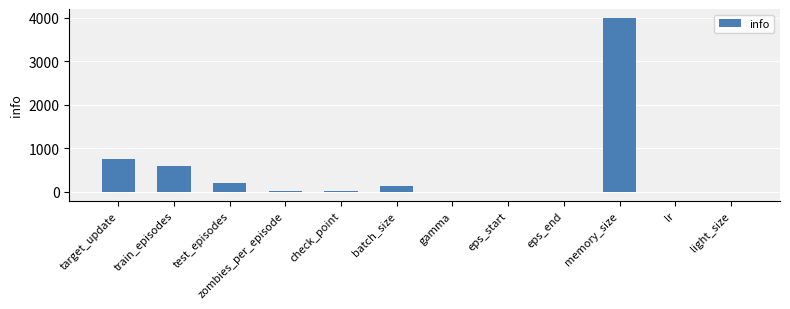

At which label is the value closest to 1997?

target_update